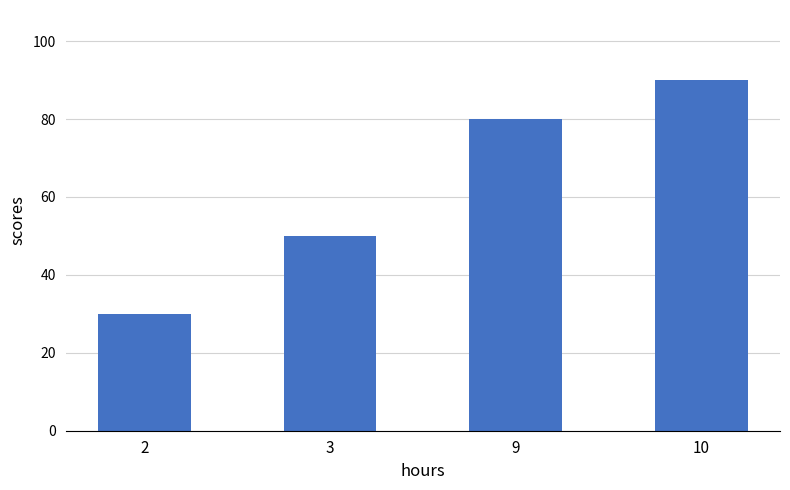

Does the chart contain any negative values?

No